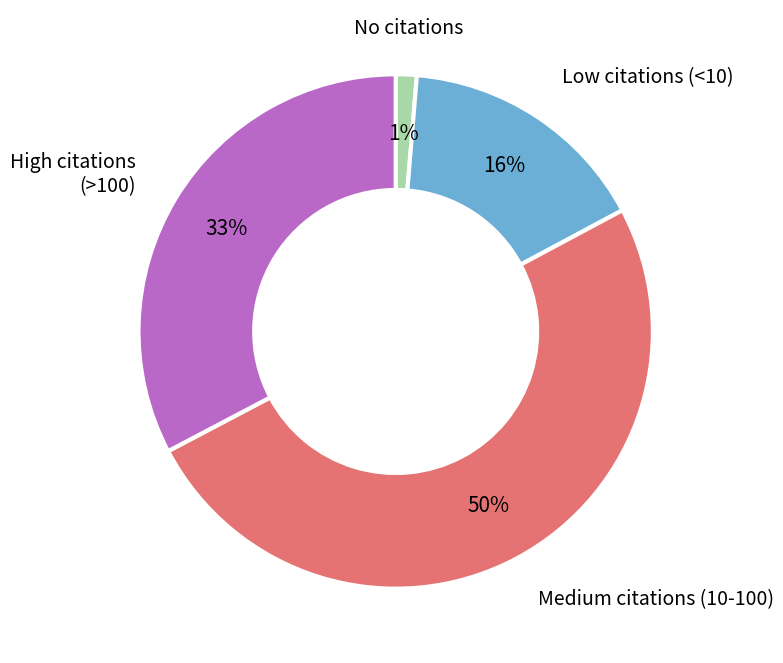

To the nearest percent, what is the difference between the largest and smallest slice percentages?

49%